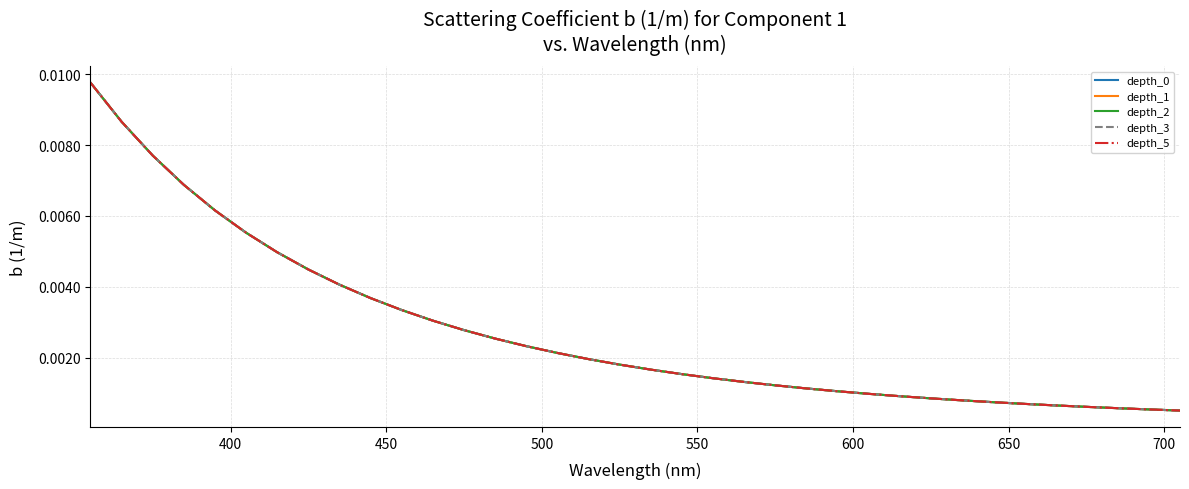

Is this an area chart (filled region under the line)?

No